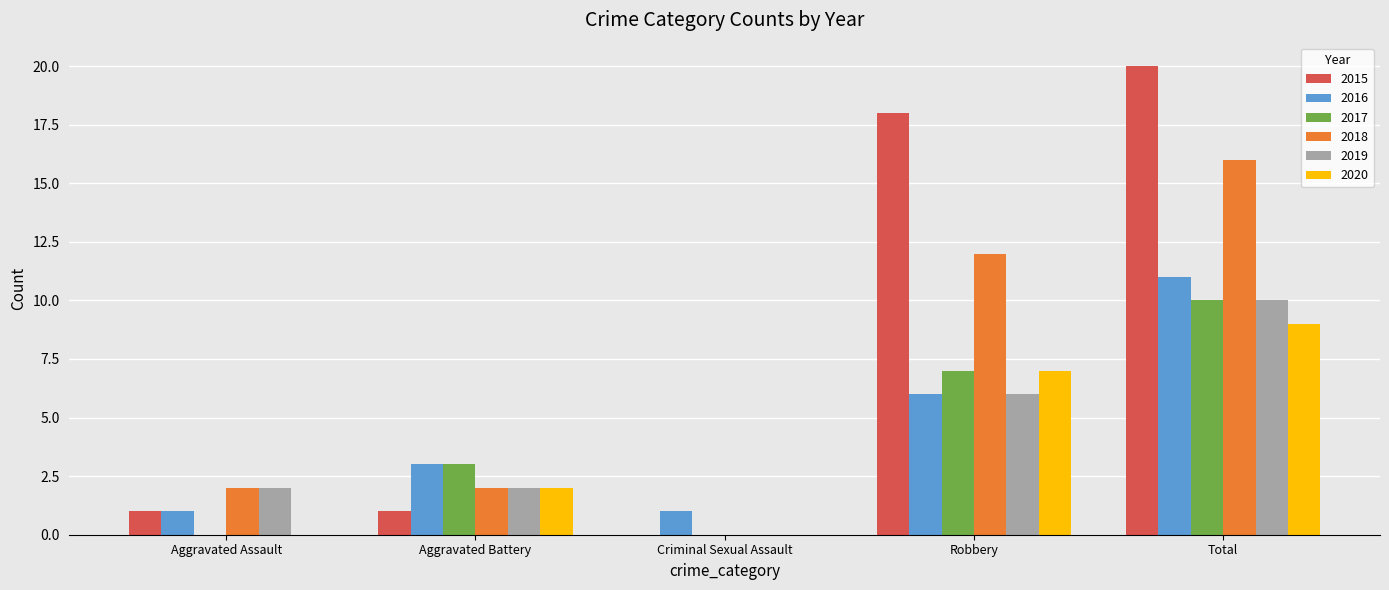

Which series changed the most between Criminal Sexual Assault and Robbery?

2015